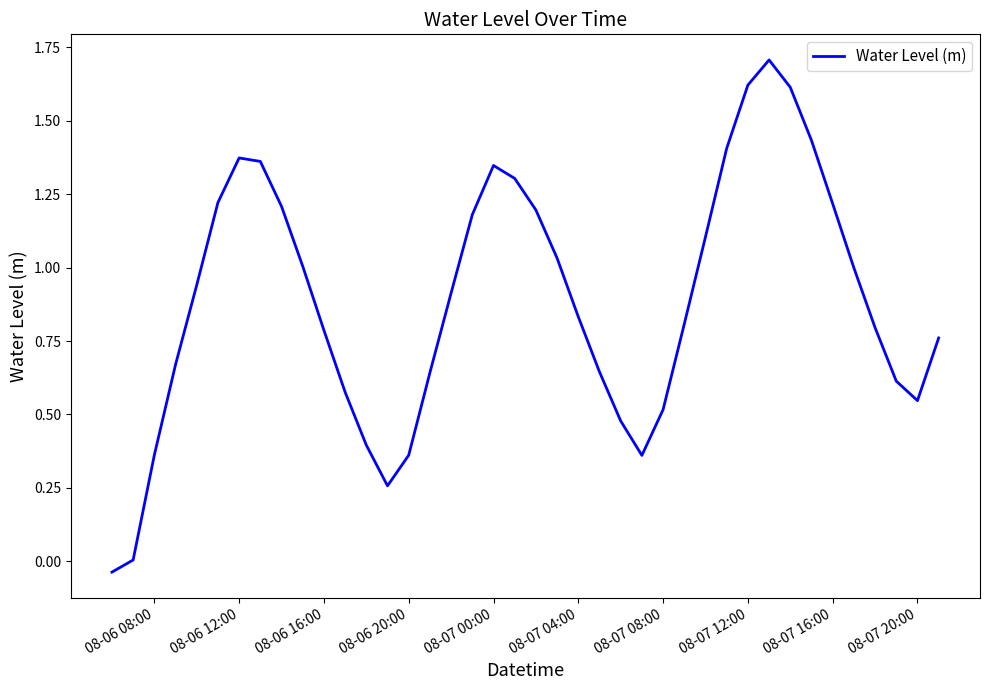

What is the greatest value displayed?

1.7